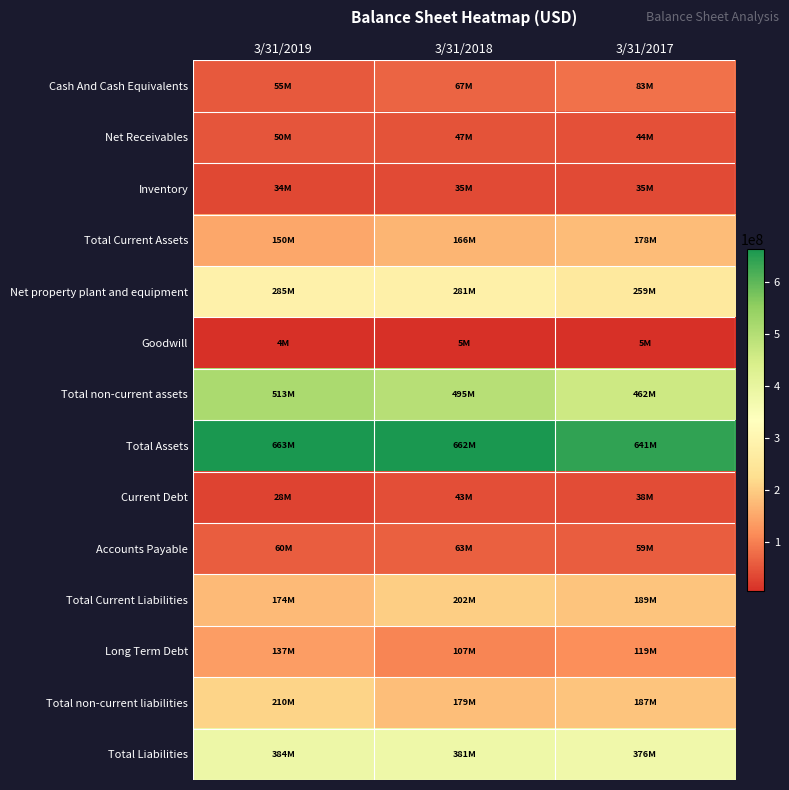

Between 3/31/2018 and 3/31/2019, which is larger?

3/31/2018